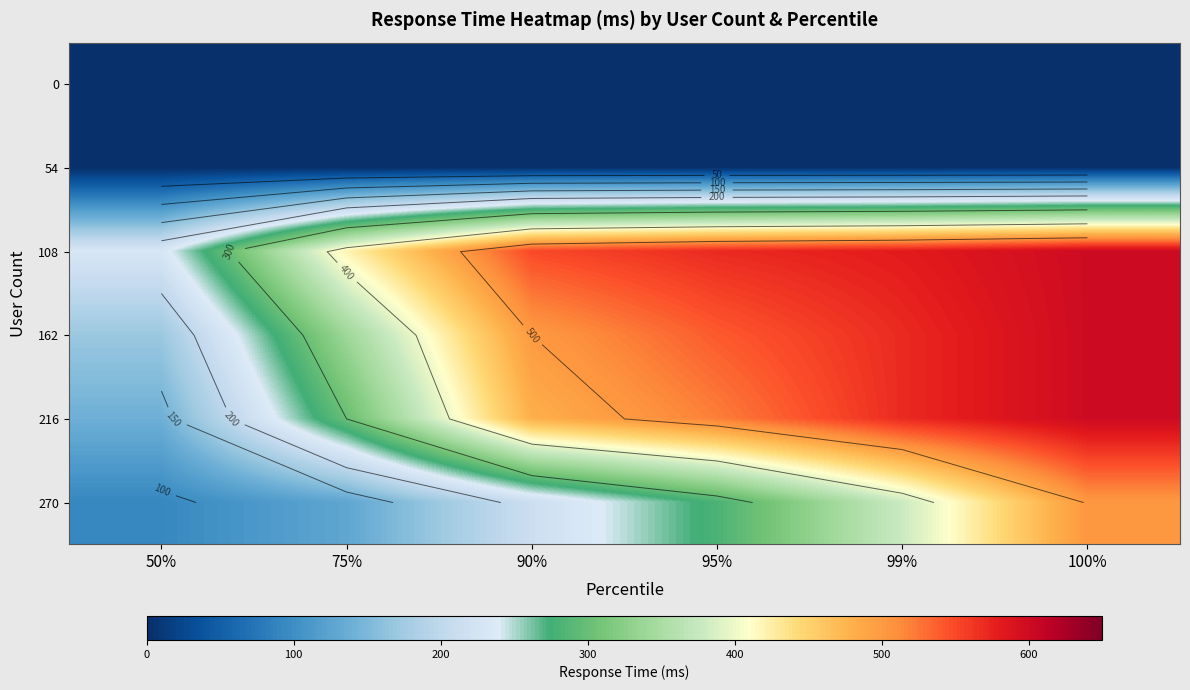

At which category is the sum across all series the highest?

100%